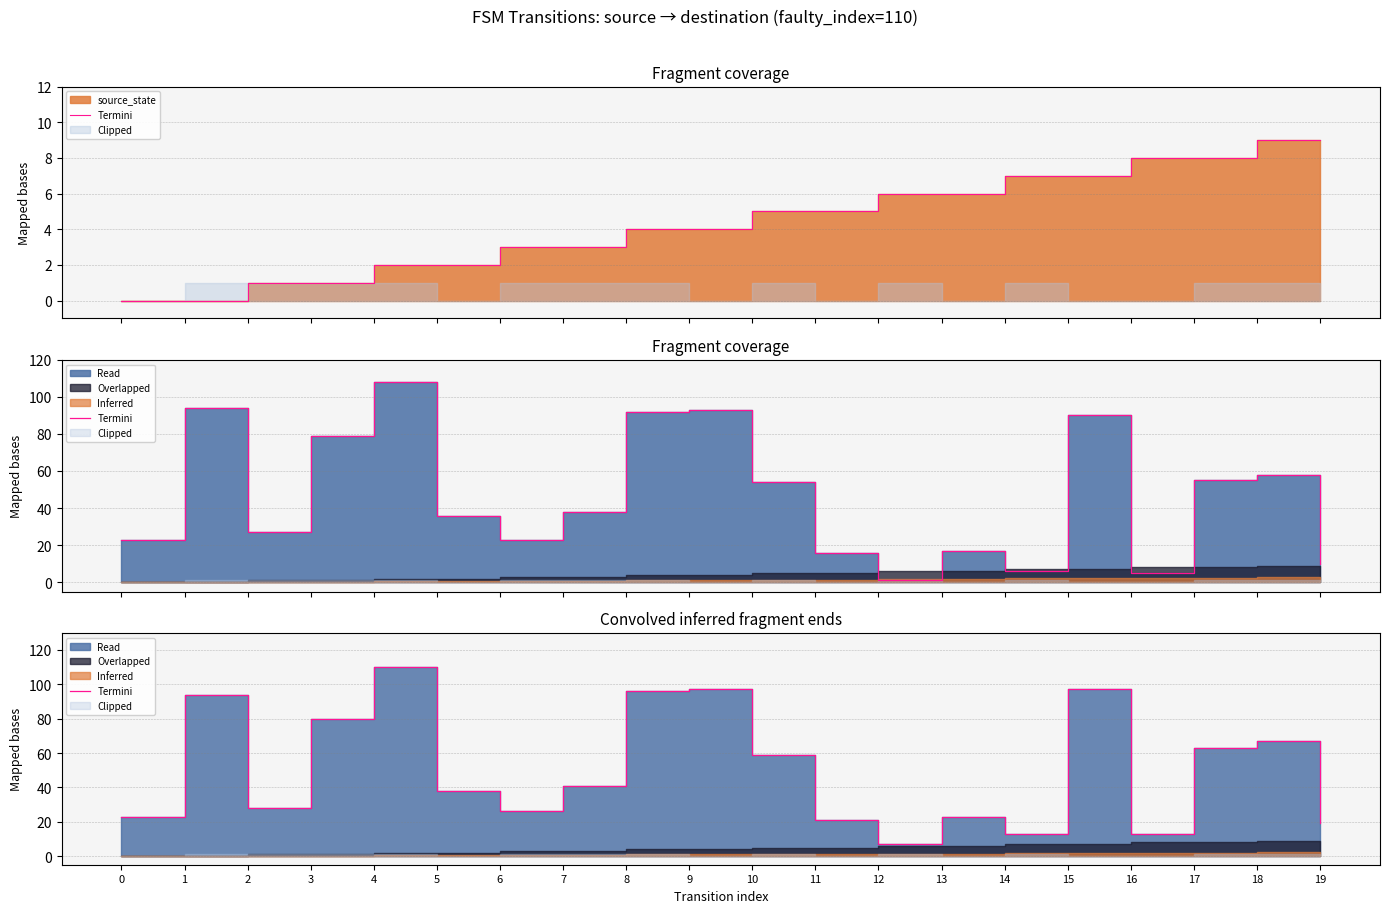

Rank the categories by value from lowest to highest.

12, 14, 16, 19, 11, 0, 13, 6, 2, 5, 7, 10, 17, 18, 3, 1, 8, 9, 15, 4